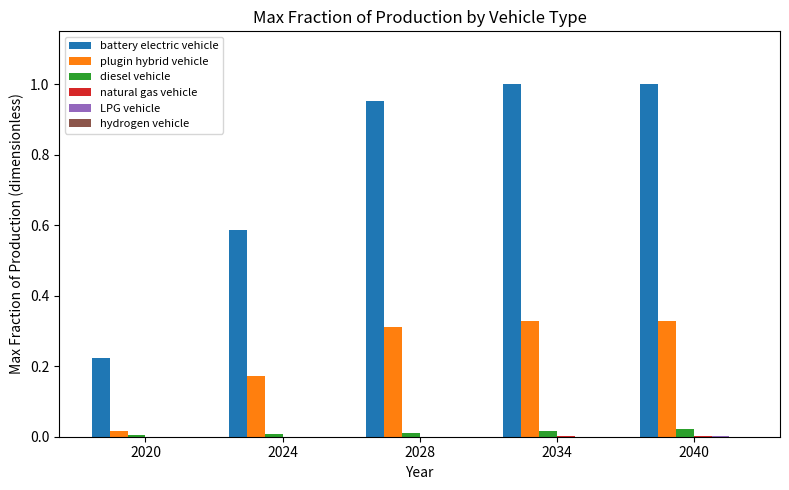

True or false: diesel vehicle has a value of 0.0 at 2020.

True